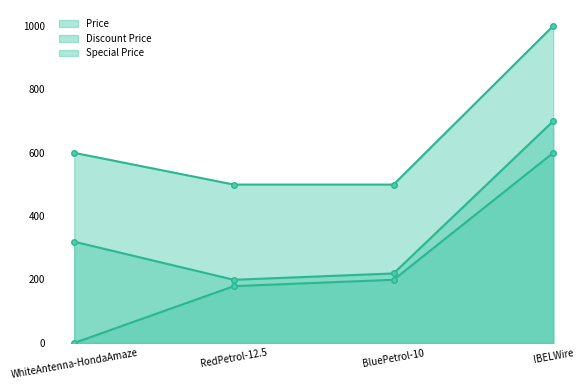

Is it true that Special Price equals 0 at WhiteAntenna-HondaAmaze?

True